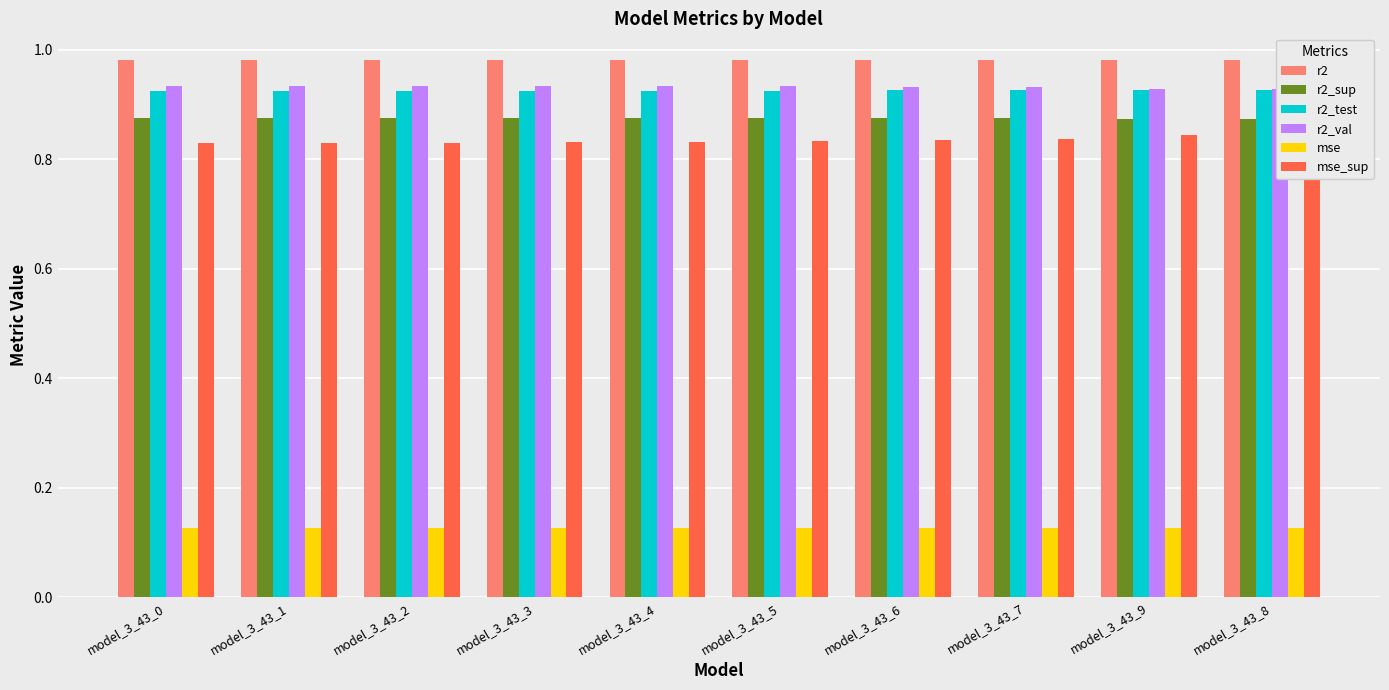

How many groups of bars are there?

10